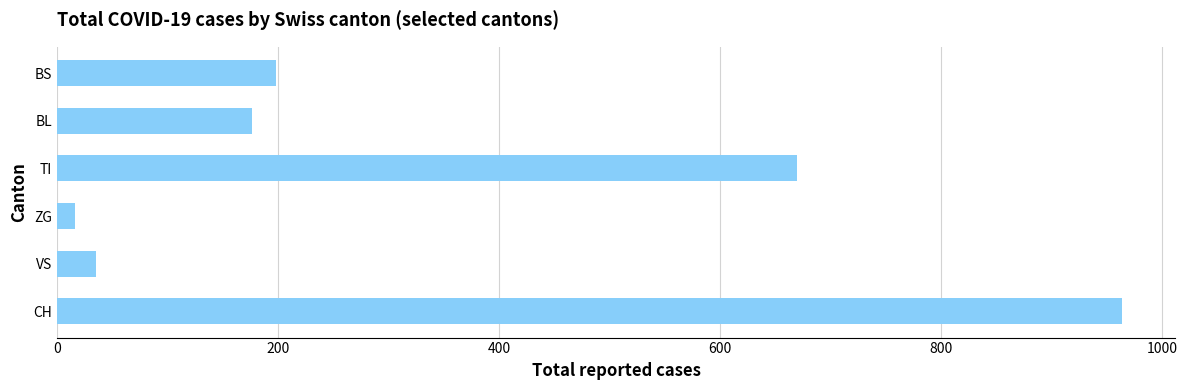

At which label is the value closest to 489?

TI